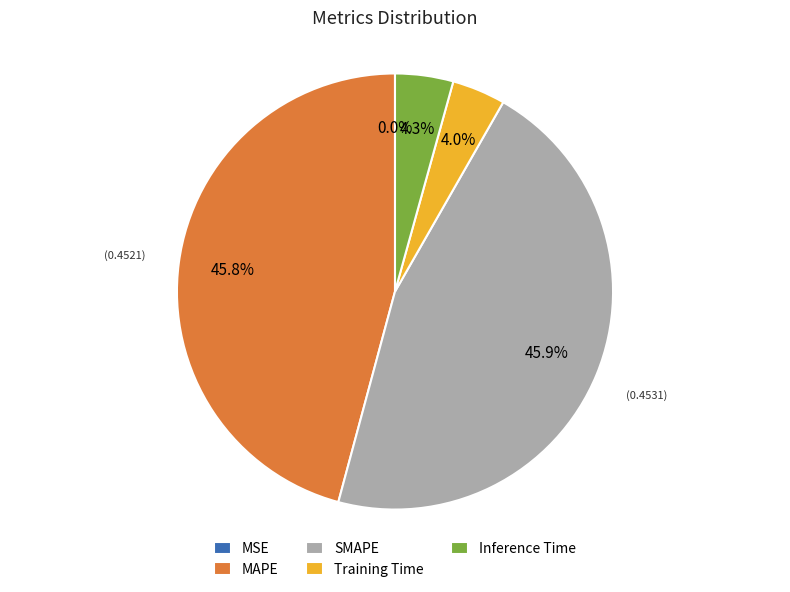

What percentage do SMAPE and Training Time together represent?

49.9%